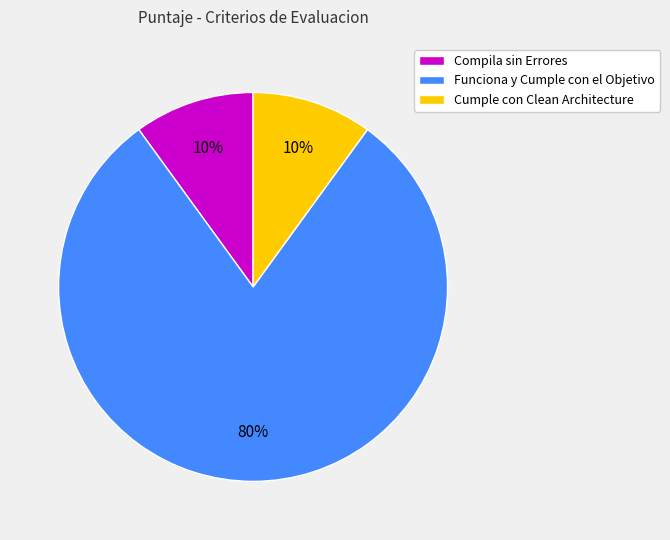

Combined, do Compila sin Errores and Funciona y Cumple con el Objetivo account for over 50%?

Yes